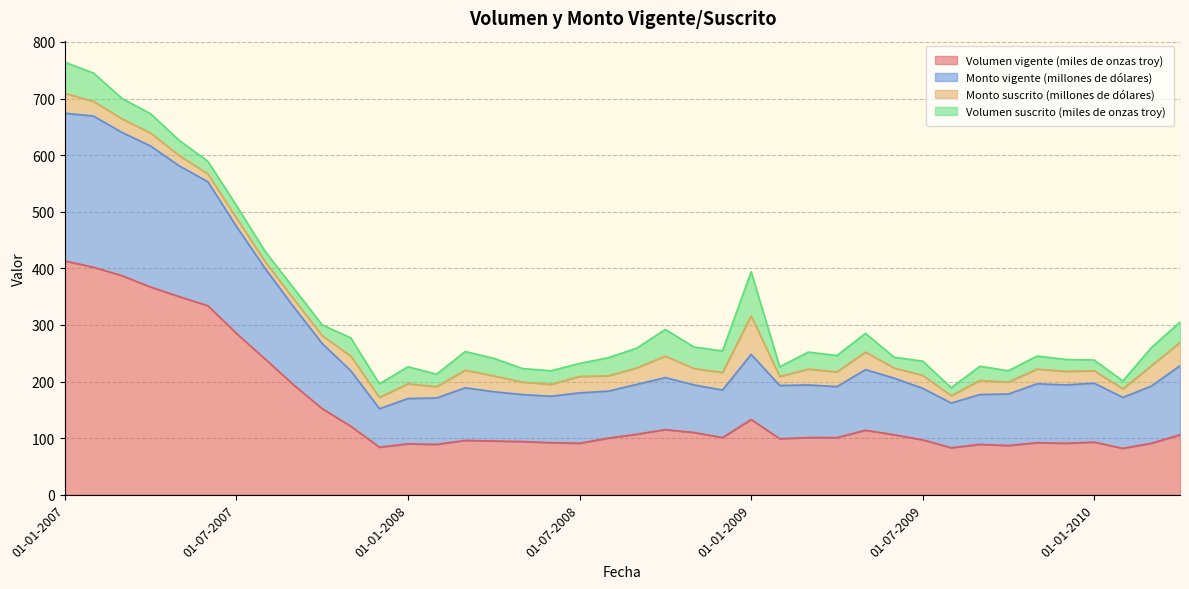

True or false: Monto vigente (millones de dólares) and Volumen vigente (miles de onzas troy) intersect in this chart.

False